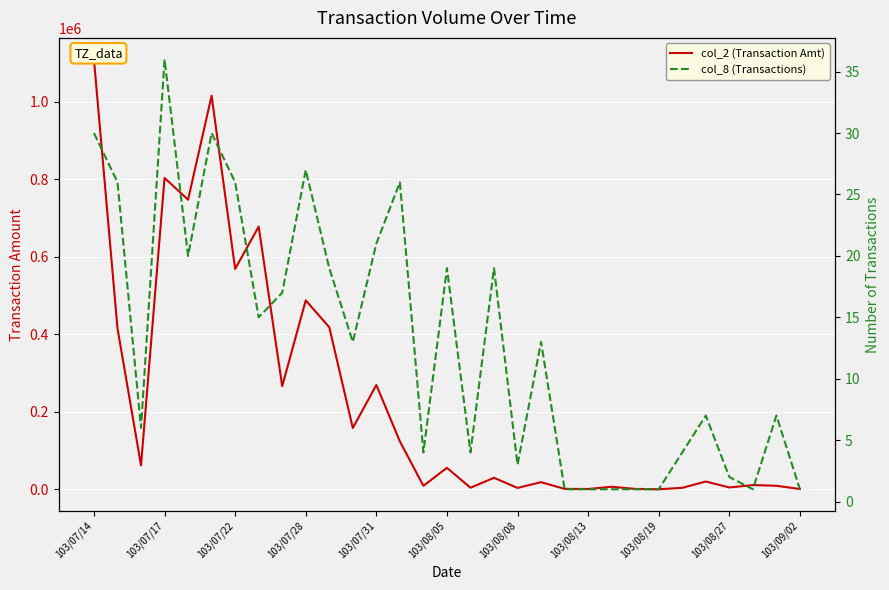

What are all the series names shown in the legend?

col_2 (Transaction Amt), col_8 (Transactions)